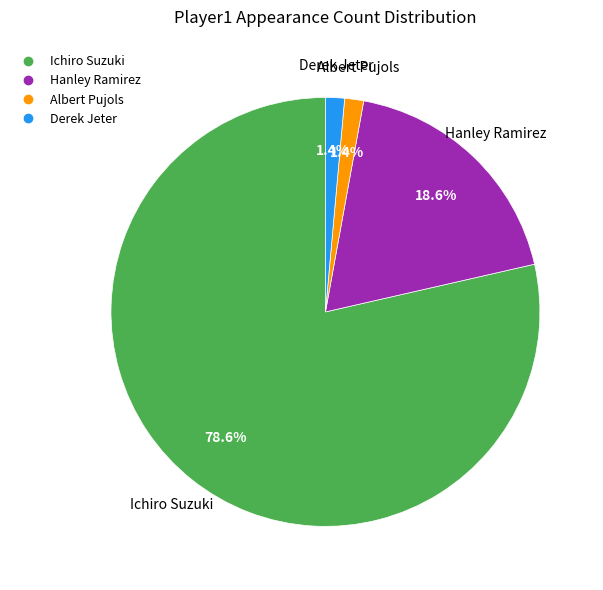

Is there a majority slice in this chart?

Yes